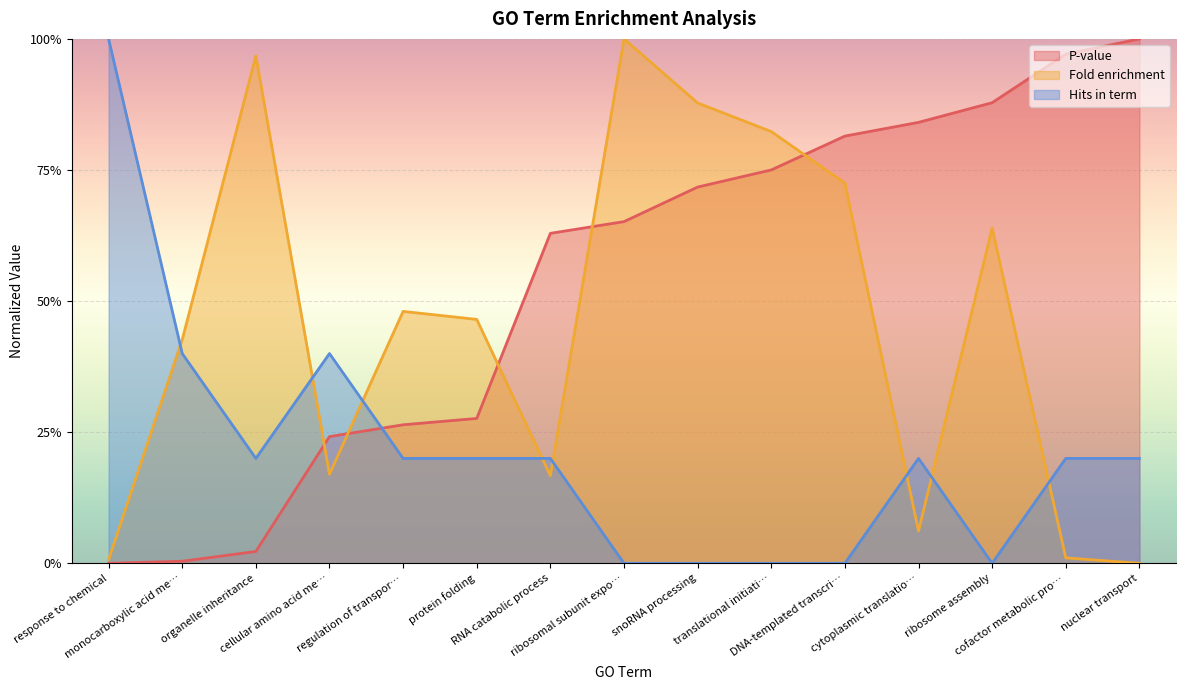

List the labels in order of Hits in term value, smallest first.

ribosomal subunit expo…, snoRNA processing, translational initiati…, DNA-templated transcri…, ribosome assembly, organelle inheritance, regulation of transpor…, protein folding, RNA catabolic process, cytoplasmic translatio…, cofactor metabolic pro…, nuclear transport, monocarboxylic acid me…, cellular amino acid me…, response to chemical